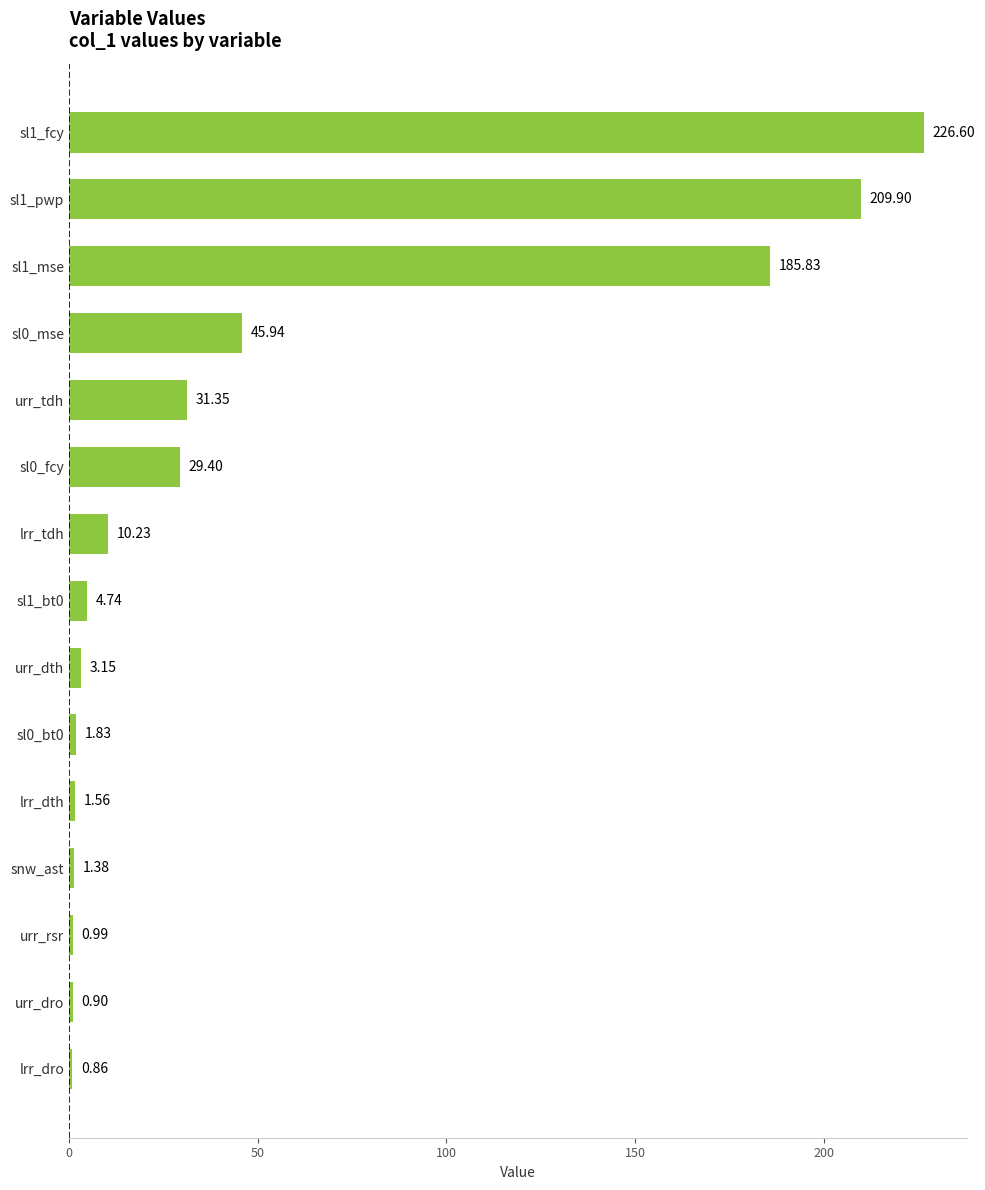

At which category does the chart reach its minimum across all series?

lrr_dro